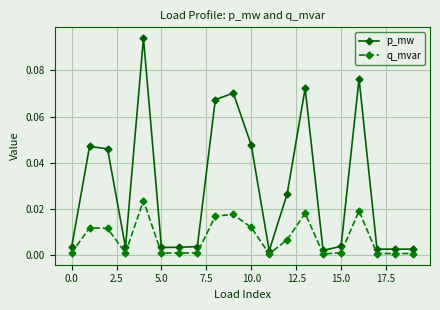

How many categories are shown in the chart?

20